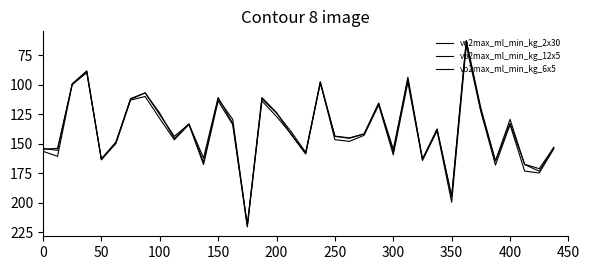

Does the chart display data point markers on the line(s)?

No